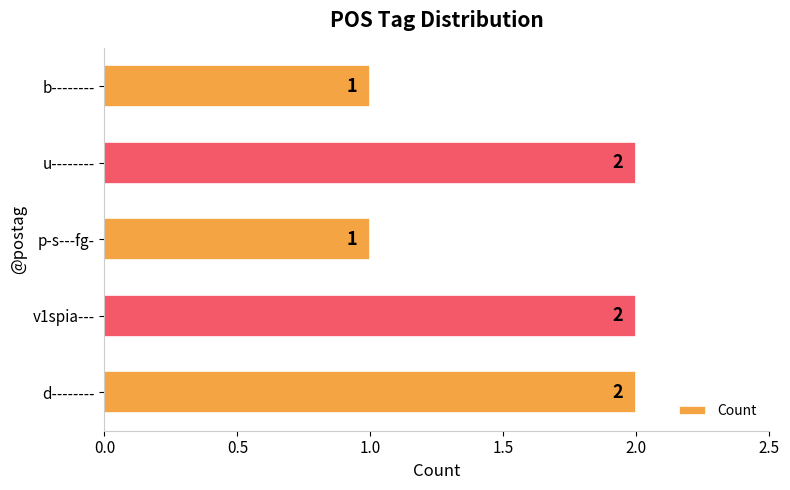

What is the sum of all values?

8